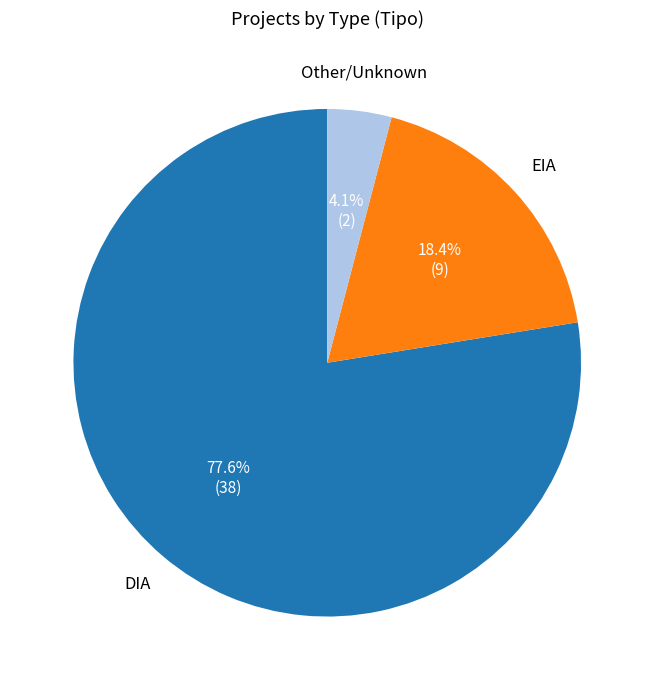

Rank the categories by value from highest to lowest.

DIA, EIA, Other